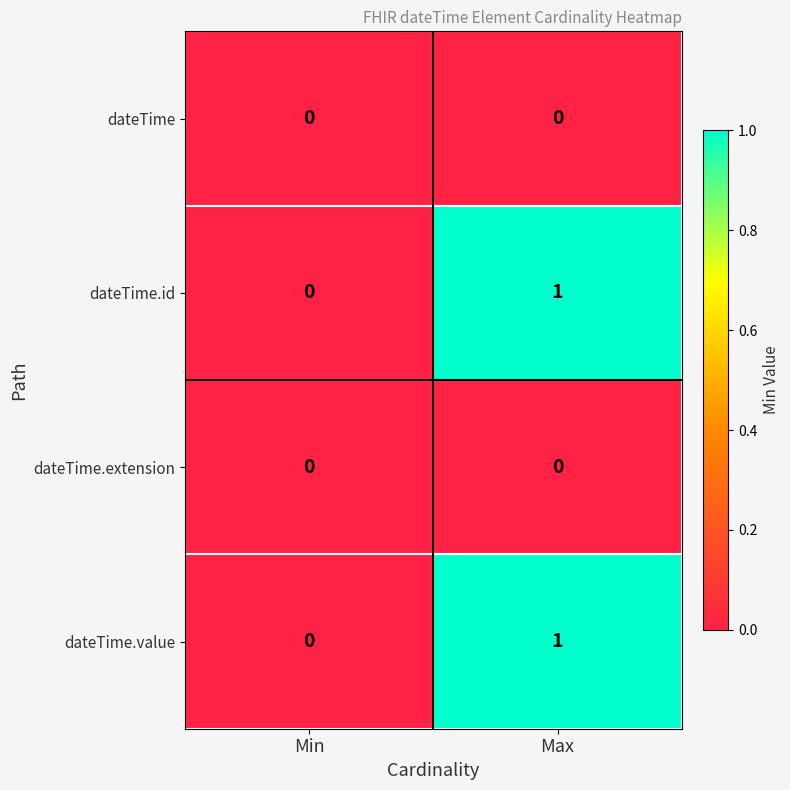

Where is dateTime.value nearest to the value 0?

Min